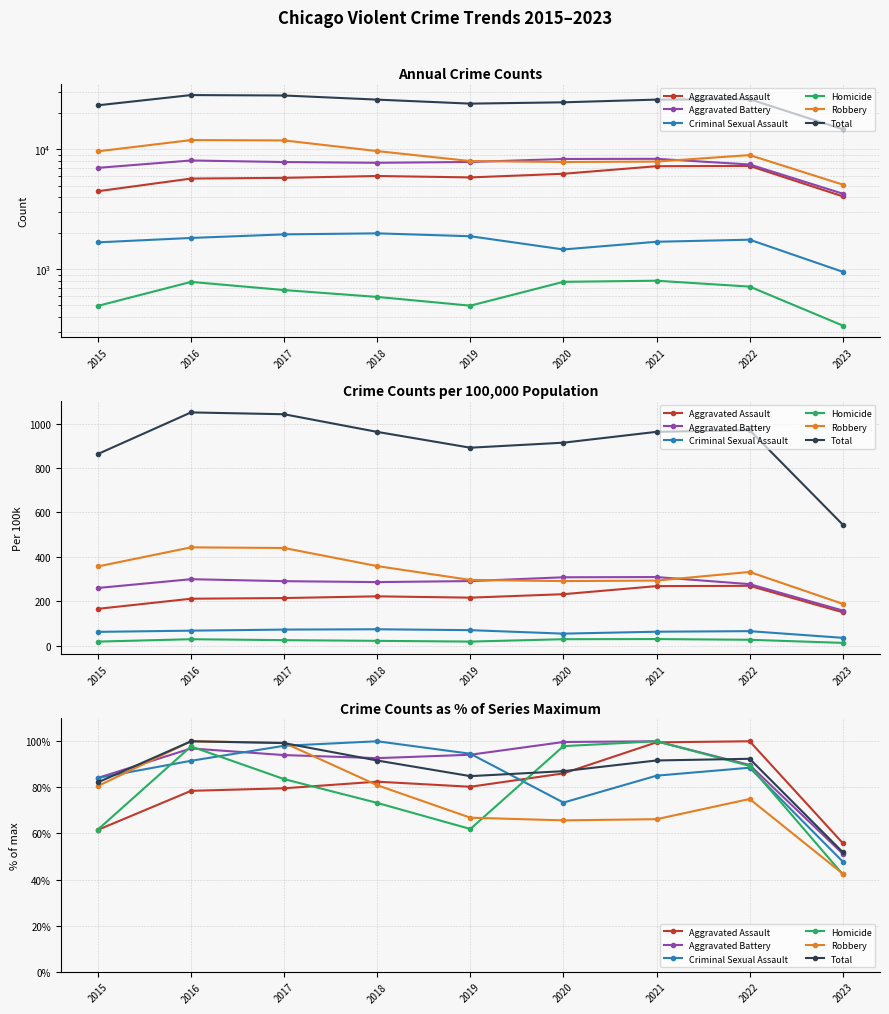

At which category is the sum across all series the highest?

2016